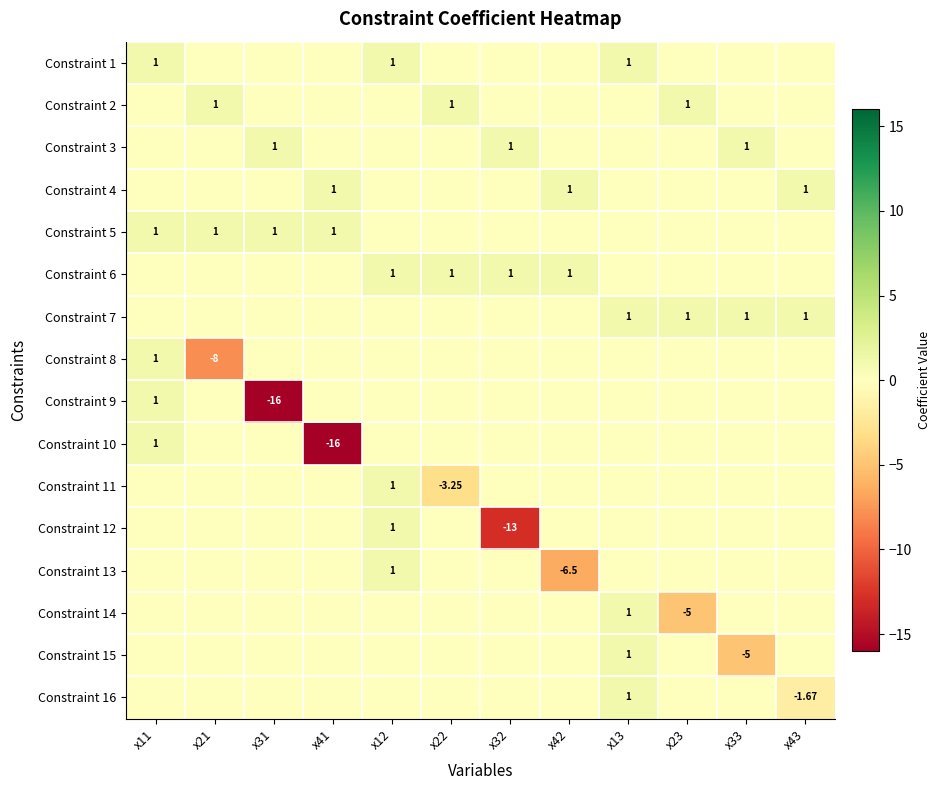

At x22, list the series in order from largest to smallest.

Constraint 2, Constraint 6, Constraint 1, Constraint 3, Constraint 4, Constraint 5, Constraint 7, Constraint 8, Constraint 9, Constraint 10, Constraint 12, Constraint 13, Constraint 14, Constraint 15, Constraint 16, Constraint 11